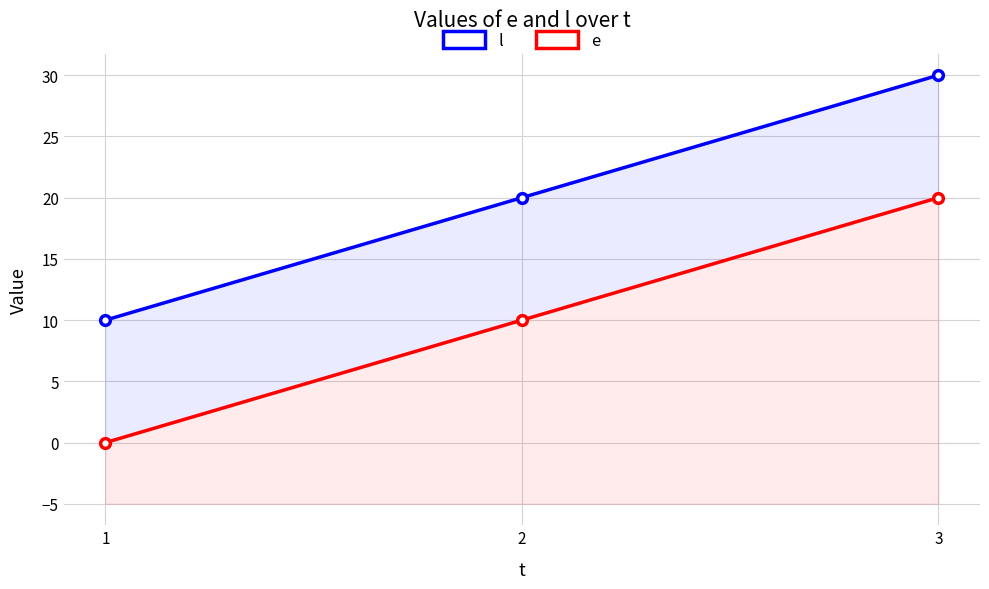

What is the approximate value of e at 3?

20